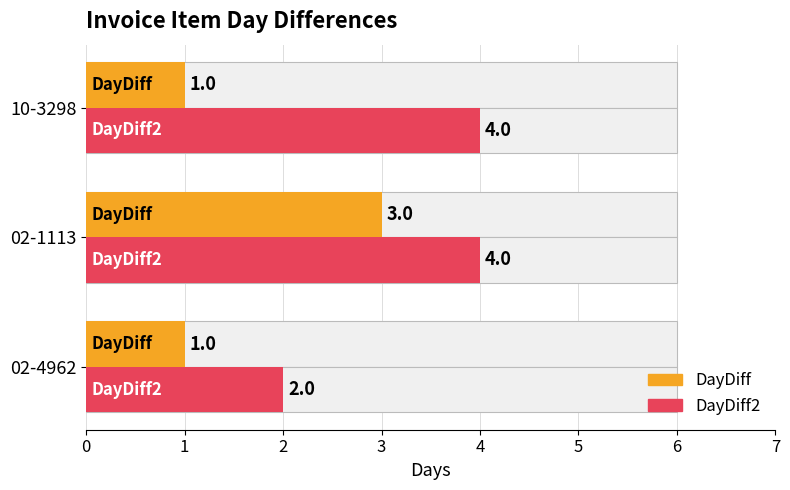

What is the difference between the maximum and second lowest values in the DayDiff series?

2